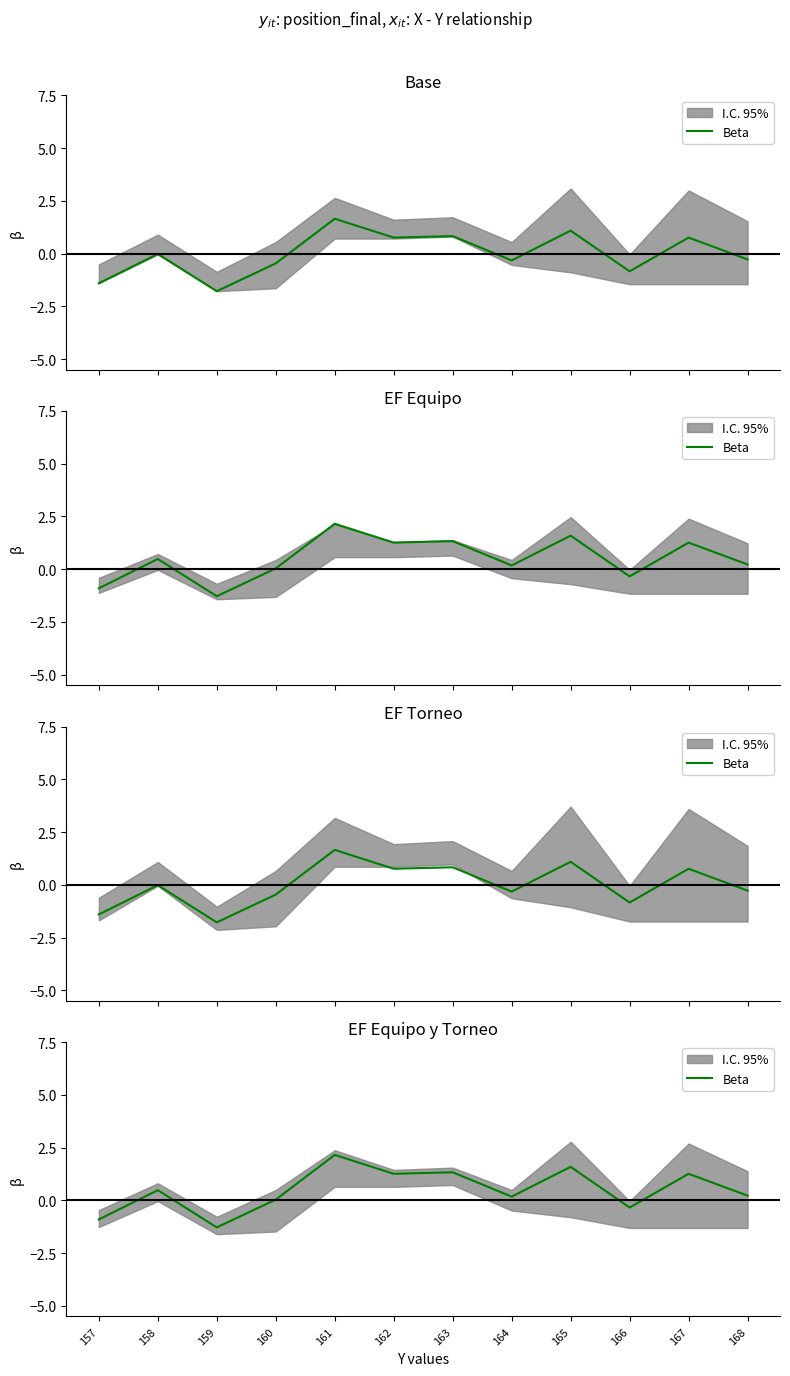

Is it true that the value at 157 is -0.9?

True